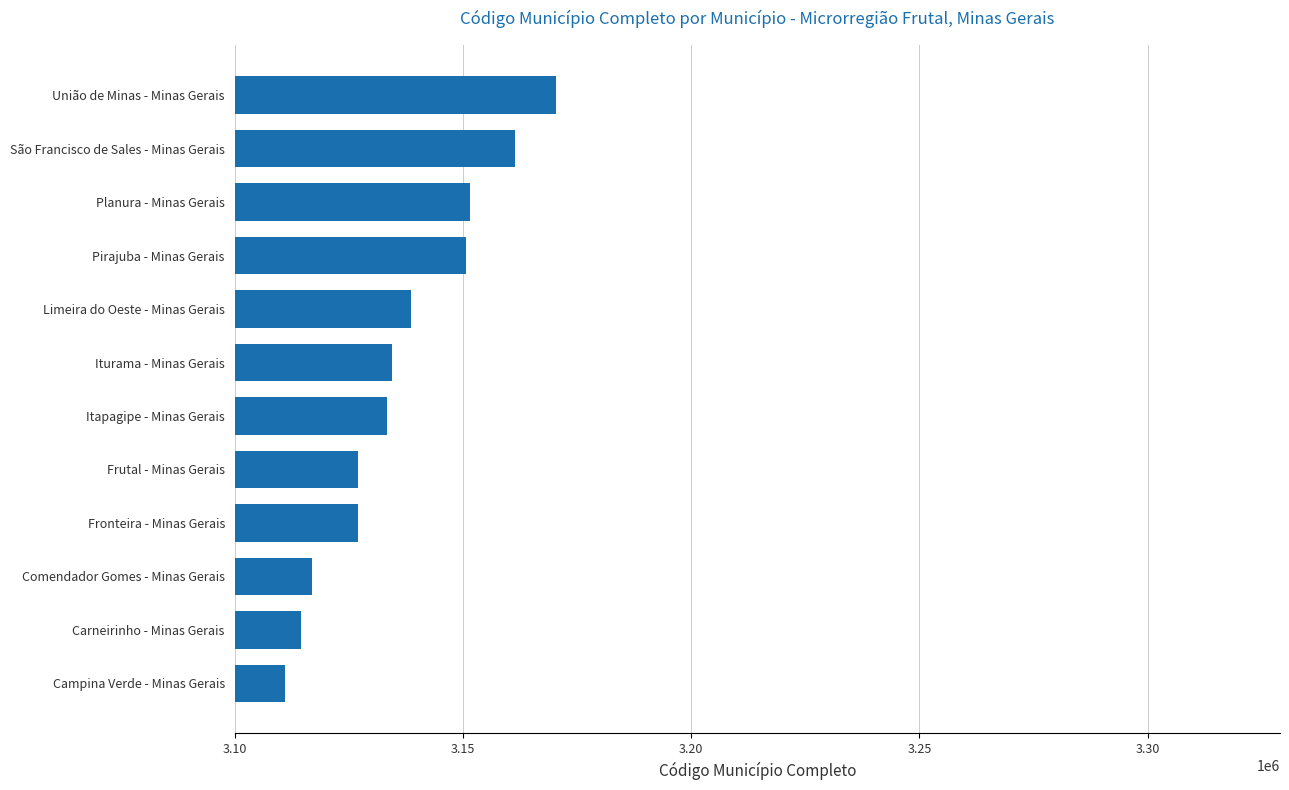

What is the approximate value at Pirajuba - Minas Gerais, to the nearest 50?

3150700